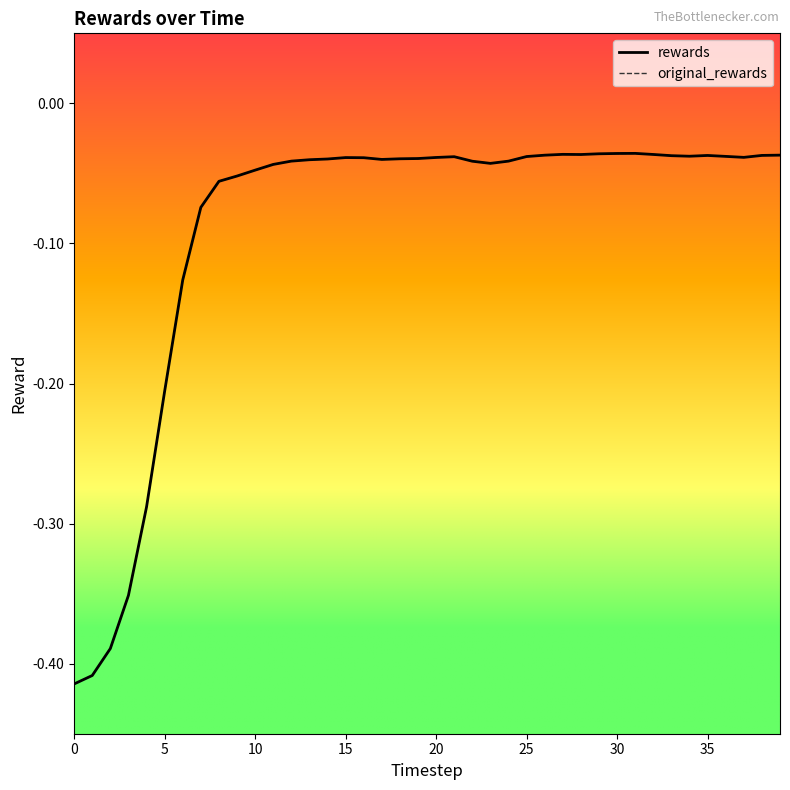

True or false: original_rewards and rewards cross at least once.

False